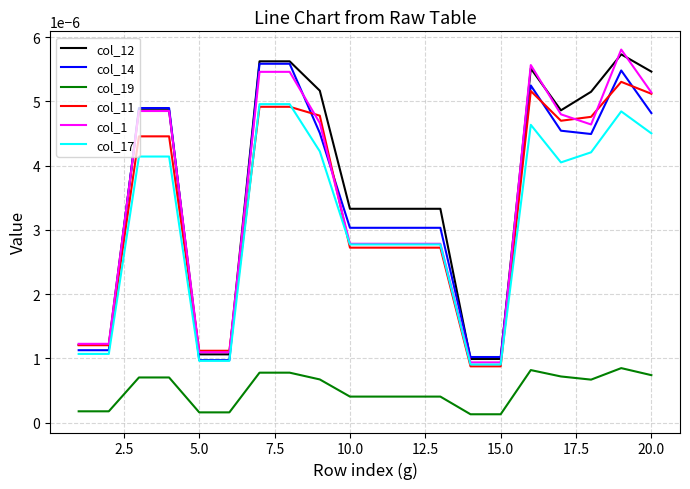

True or false: col_1 and col_19 intersect in this chart.

False